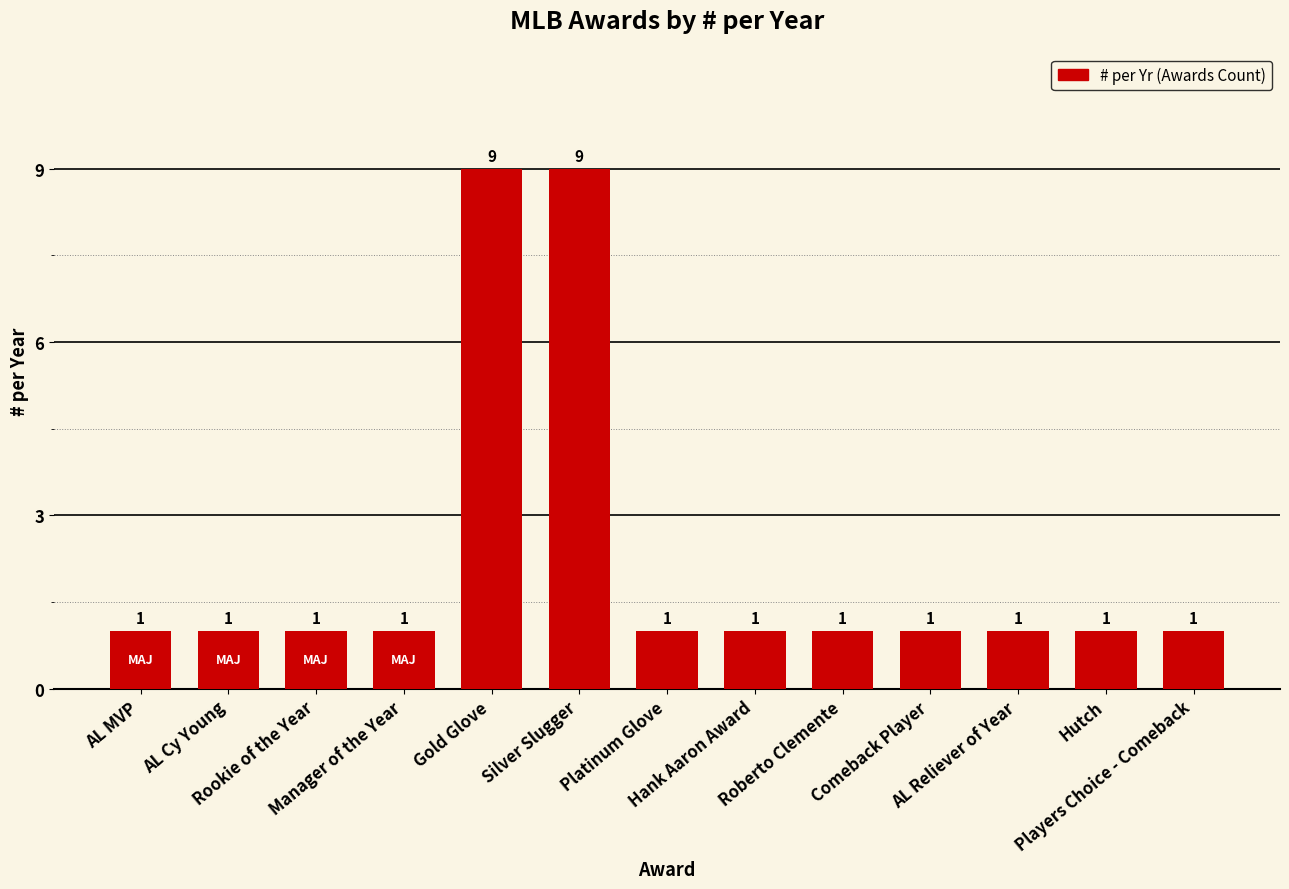

Is it true that the value at AL MVP is 1?

True